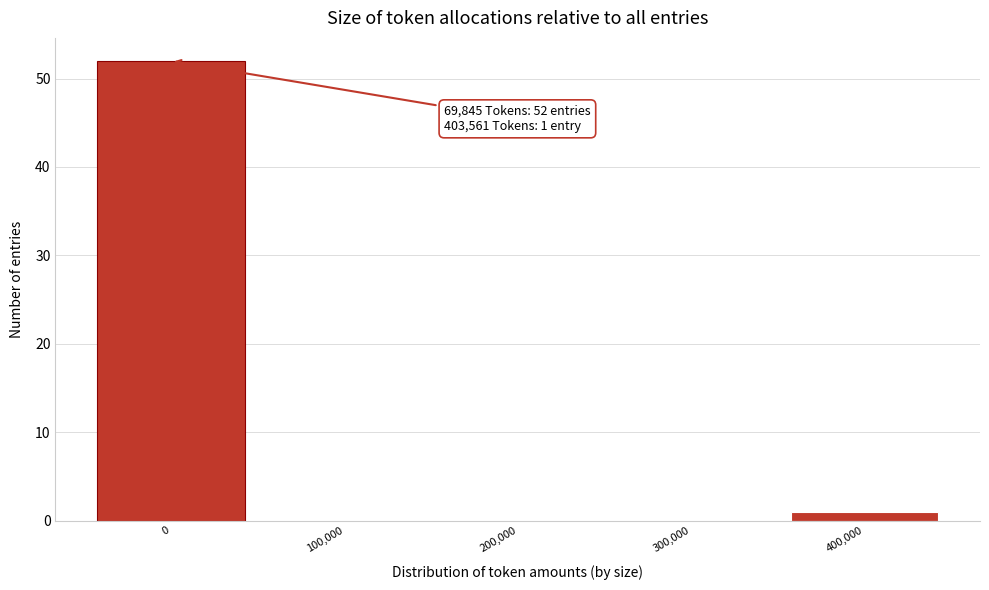

Reading right to left, what are all the values shown in this chart?

400,000=1	300,000=0	200,000=0	100,000=0	0=52